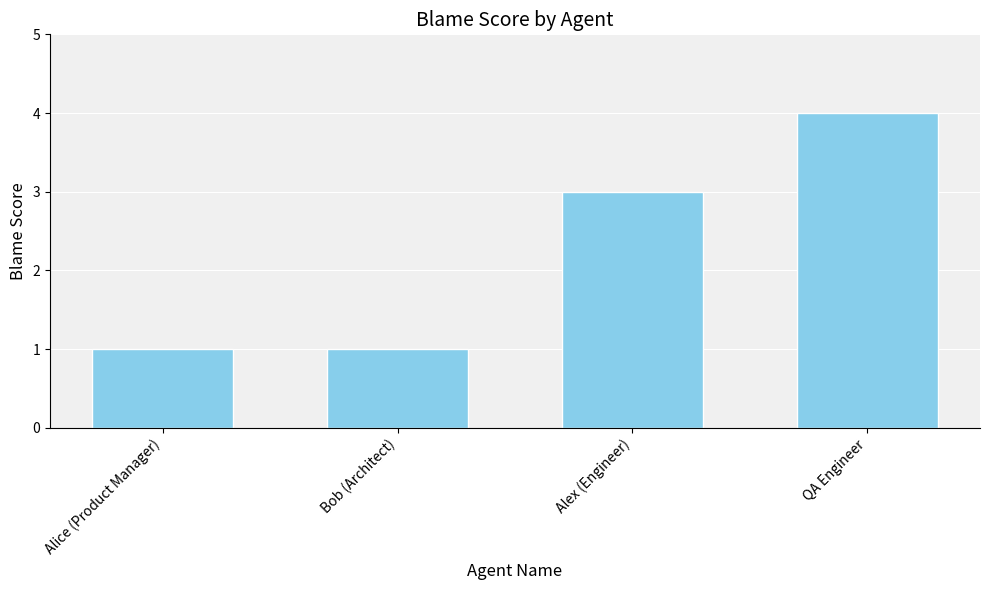

What is the label of the 3rd bar from the right?

Bob (Architect)